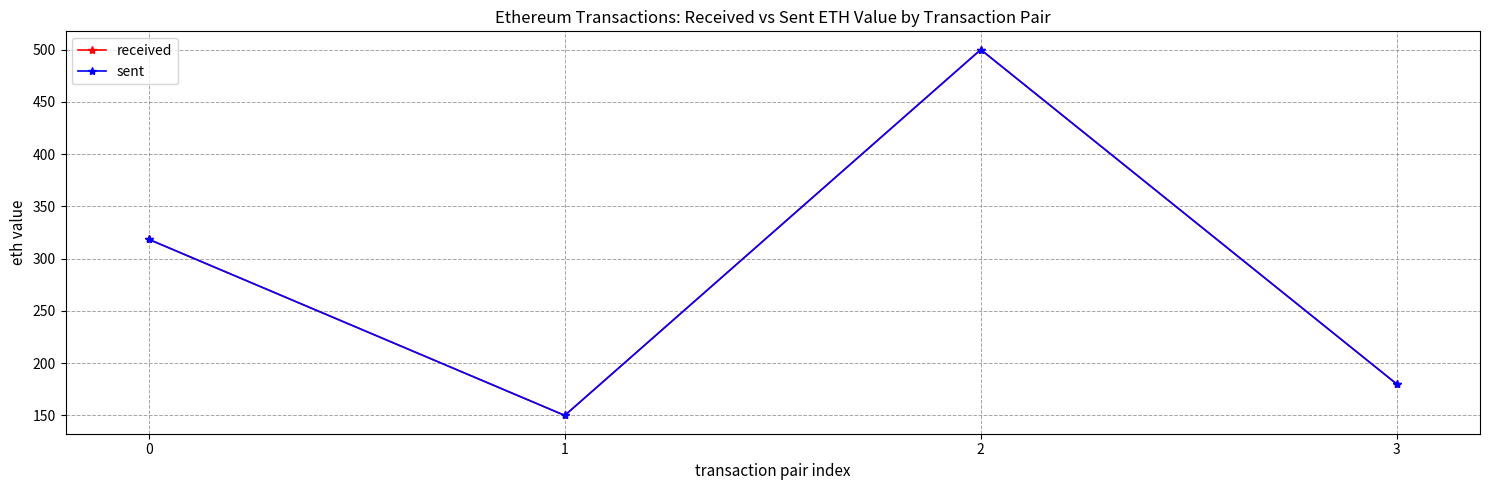

What is the value of the sent point at the 3rd from the left?

500.0